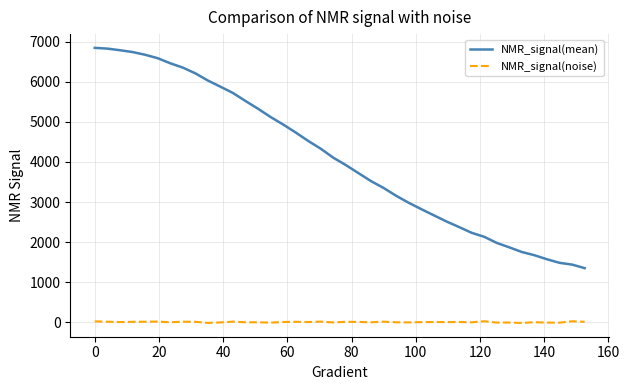

Which series has the largest range (max minus min)?

NMR_signal(mean)